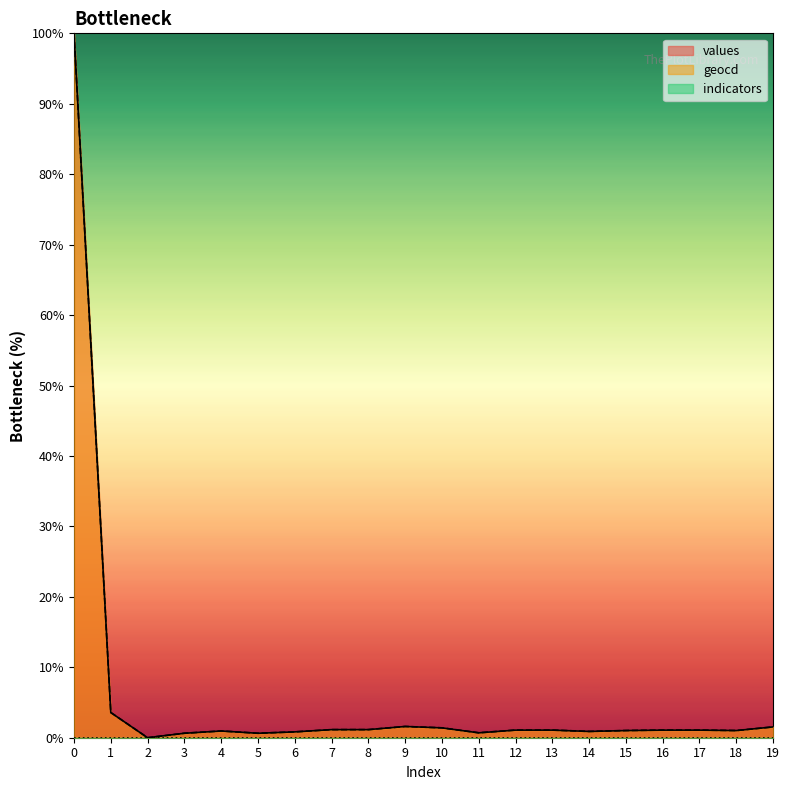

True or false: geocd and values cross at least once.

False